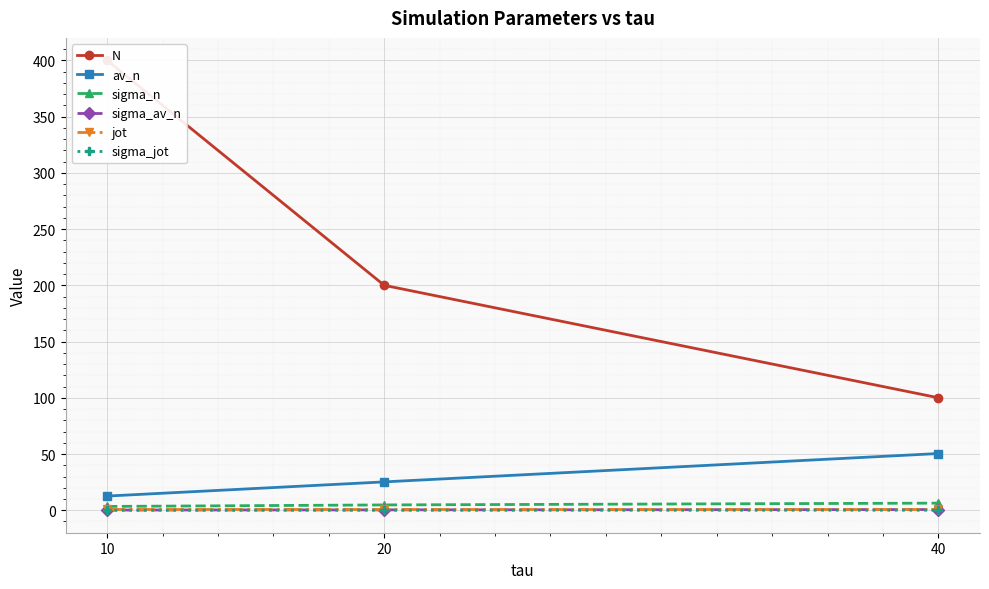

List the labels in order of sigma_av_n value, largest first.

40, 20, 10